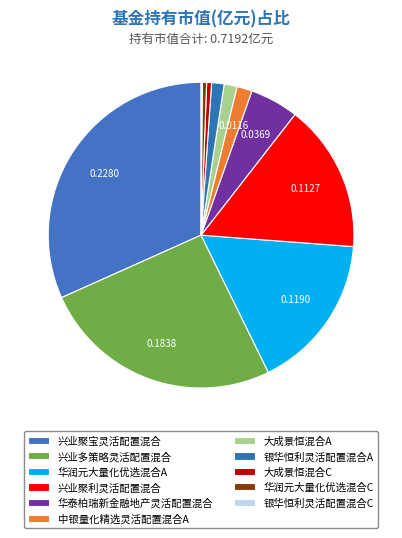

To the nearest percent, what is the average slice percentage?

9%